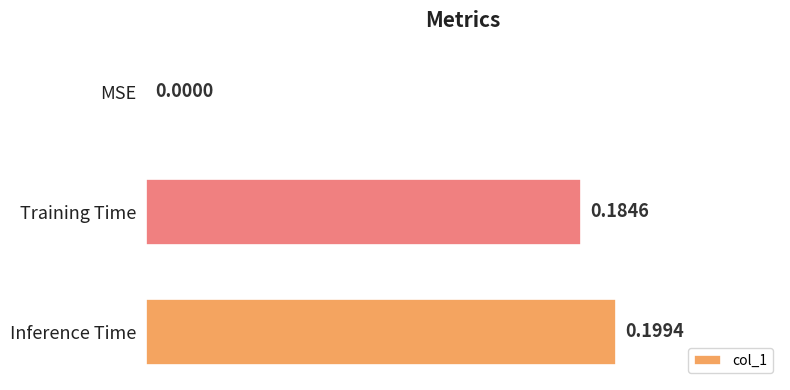

Which category has the highest value across all series?

Inference Time